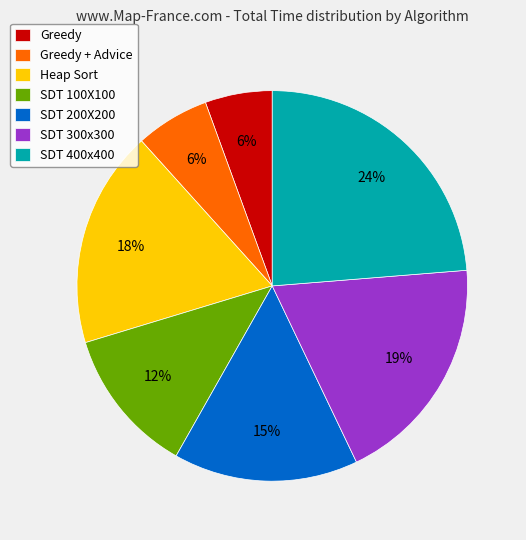

To the nearest percent, what is the difference between the largest and smallest slice percentages?

18%